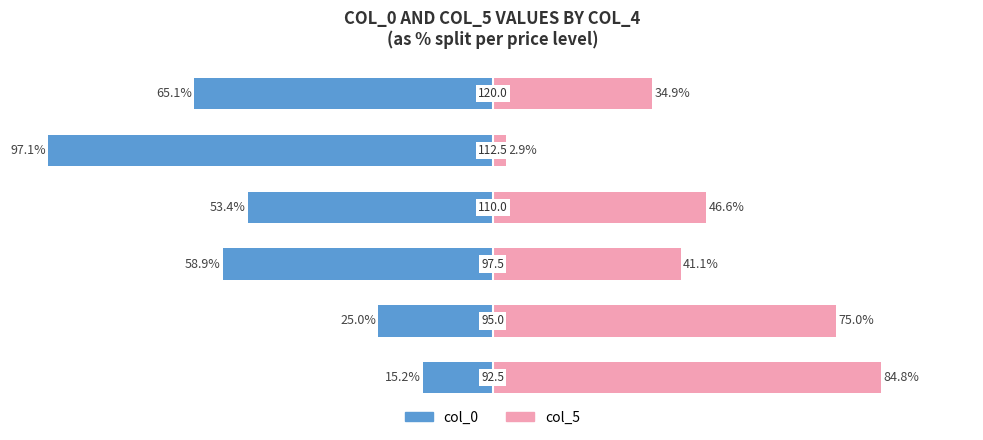

Reading left to right, transcribe all the data shown in this chart.

col_0: -15.2	-25.0	-58.9	-53.4	-97.1	-65.1
col_5: 84.8	75.0	41.1	46.6	2.9	34.9